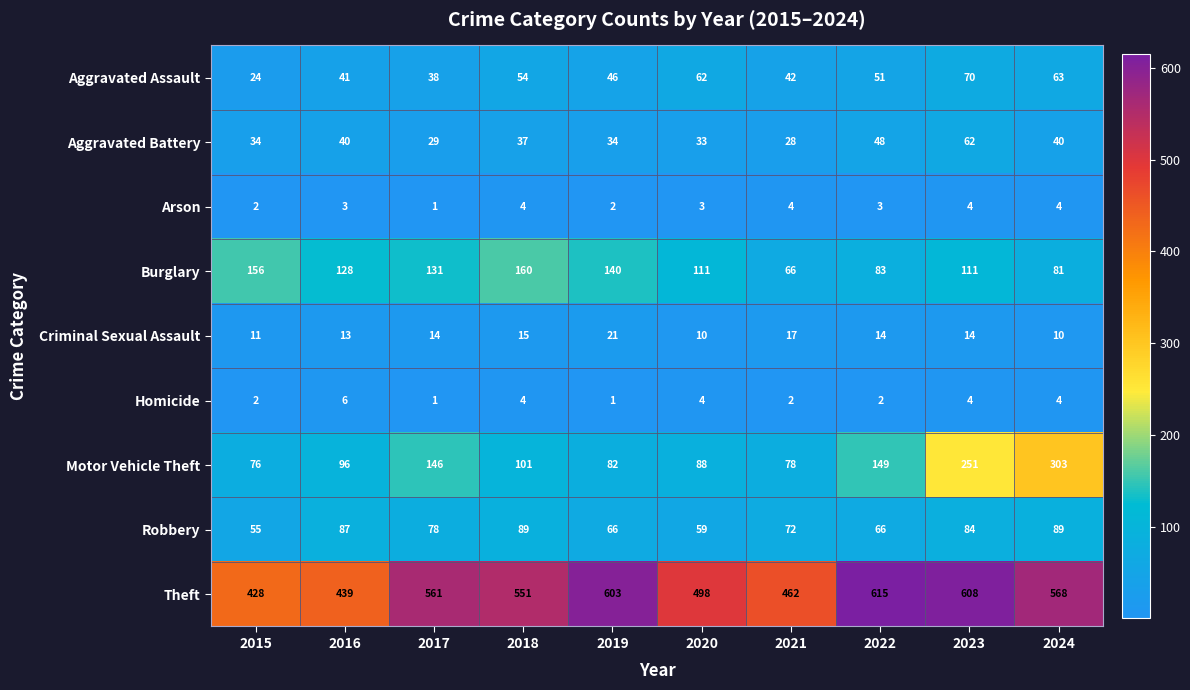

The value of Theft at 2017 is 220. True or false?

False